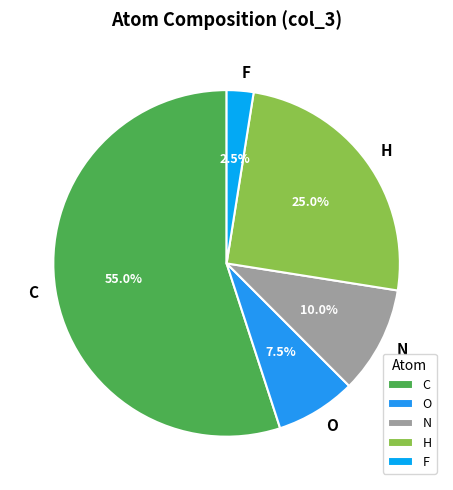

What is the smallest slice in the pie chart?

F